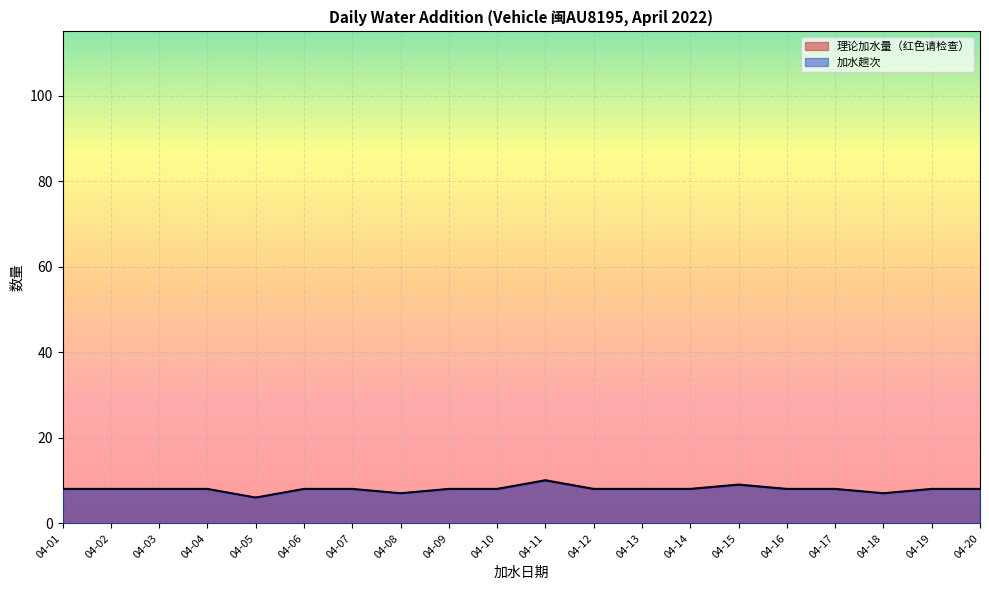

Between 04-18 and 04-10, which is larger?

04-10